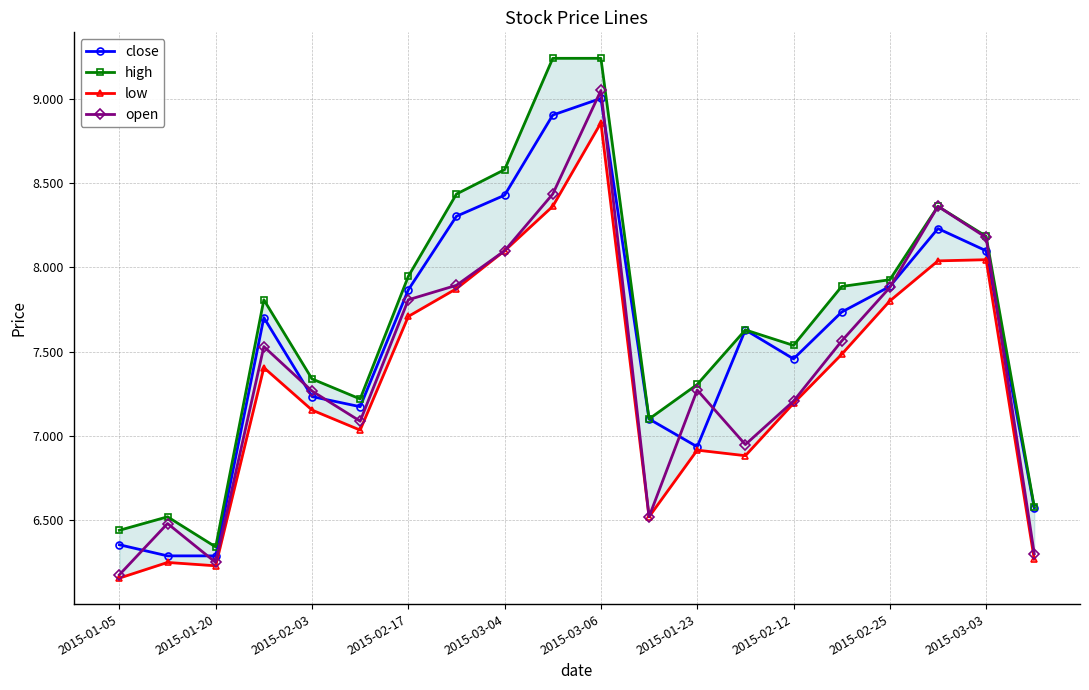

Reading left to right, transcribe all the data shown in this chart.

close: 6.4	6.3	6.3	7.7	7.2	7.2	7.9	8.3	8.4	8.9	9.0	7.1	6.9	7.6	7.5	7.7	7.9	8.2	8.1	6.6
high: 6.4	6.5	6.3	7.8	7.3	7.2	7.9	8.4	8.6	9.2	9.2	7.1	7.3	7.6	7.5	7.9	7.9	8.4	8.2	6.6
low: 6.2	6.2	6.2	7.4	7.2	7.0	7.7	7.9	8.1	8.4	8.9	6.5	6.9	6.9	7.2	7.5	7.8	8.0	8.0	6.3
open: 6.2	6.5	6.2	7.5	7.3	7.1	7.8	7.9	8.1	8.4	9.1	6.5	7.3	6.9	7.2	7.6	7.9	8.4	8.2	6.3